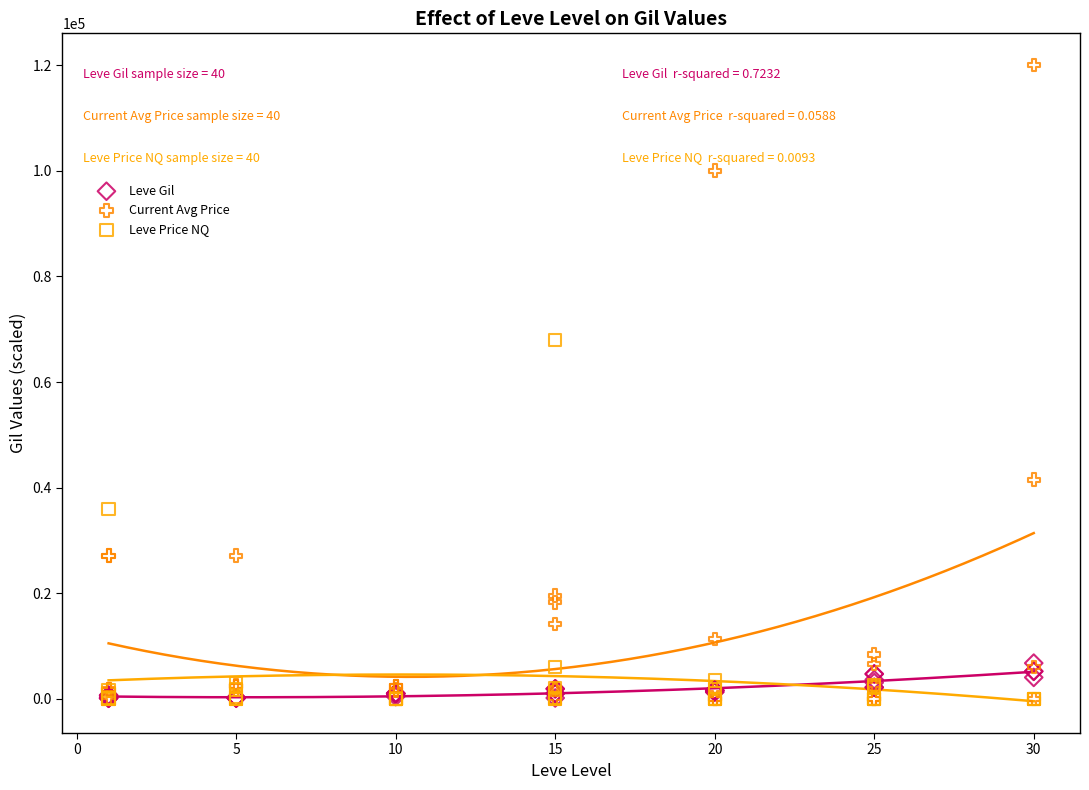

In the Current Avg Price series, what Y value is closest to 60000?

41500.0